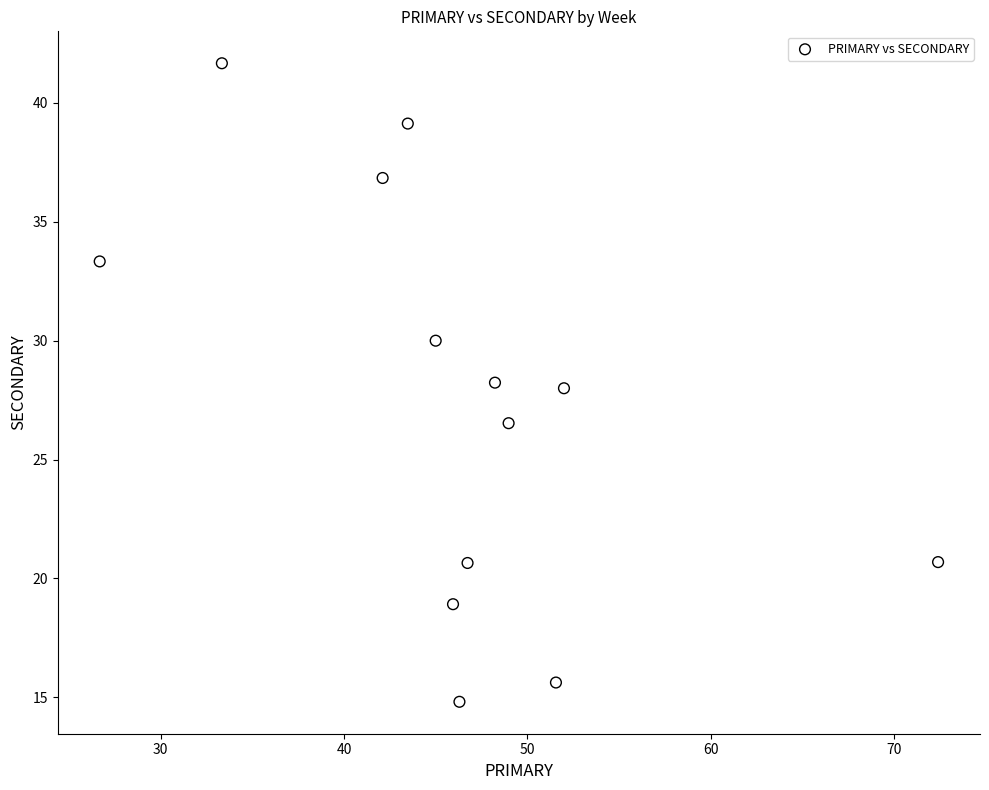

What is the range of Y values (max minus min)?

26.9